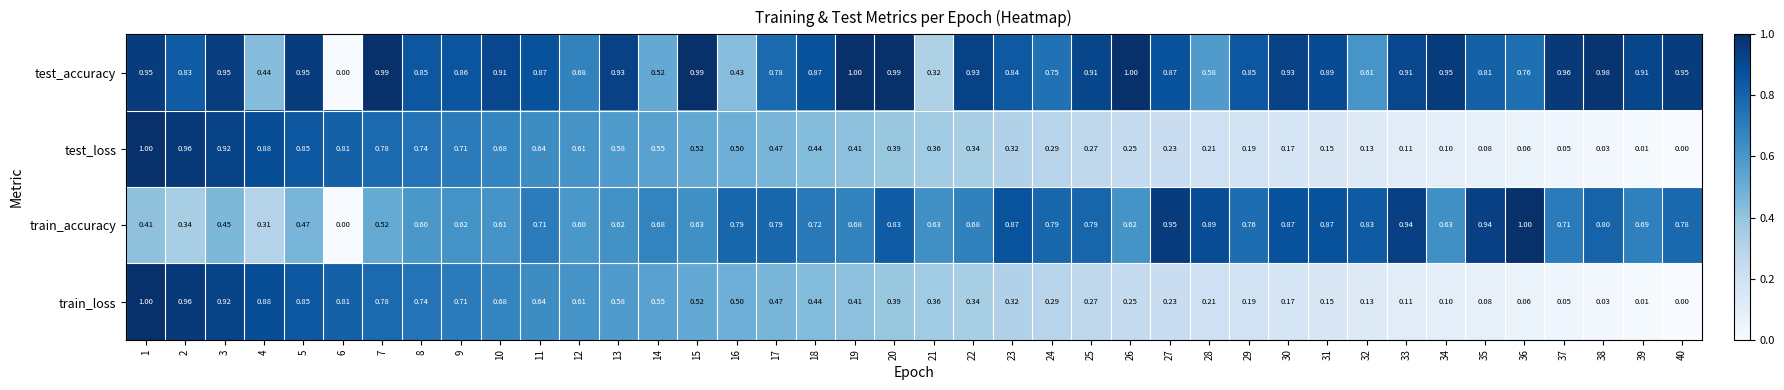

Which series has the largest total across all categories?

test_accuracy